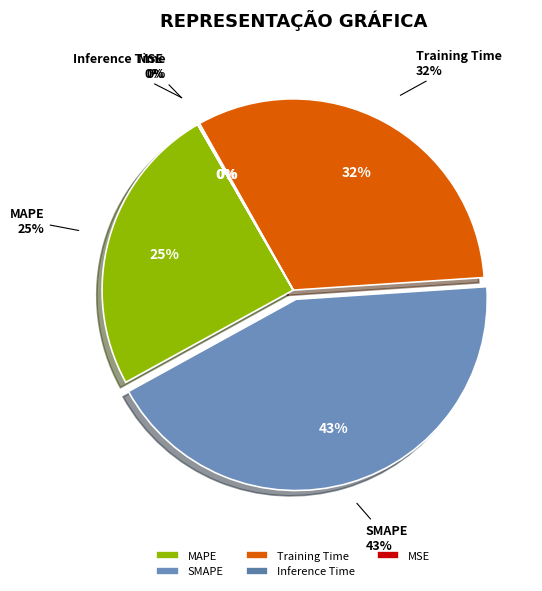

How many segments does this pie chart have?

5